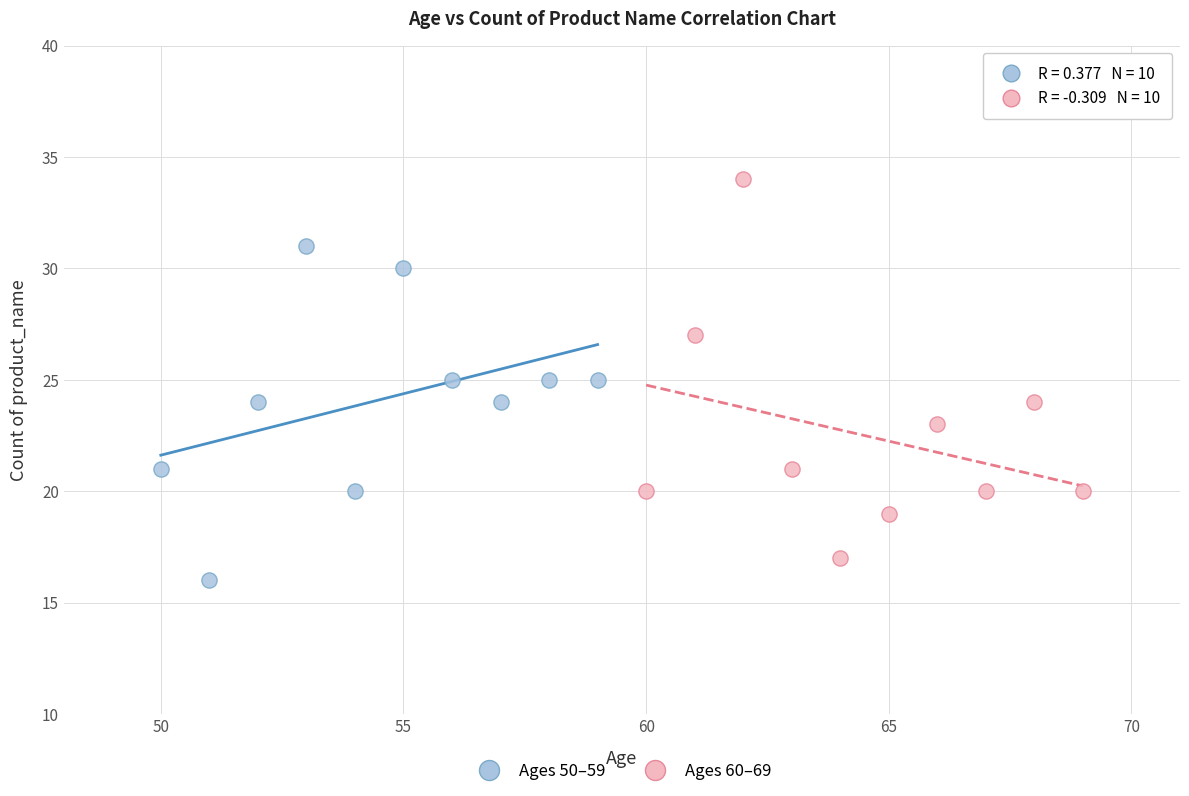

Which series has the largest Y range (max minus min)?

Ages 60–69